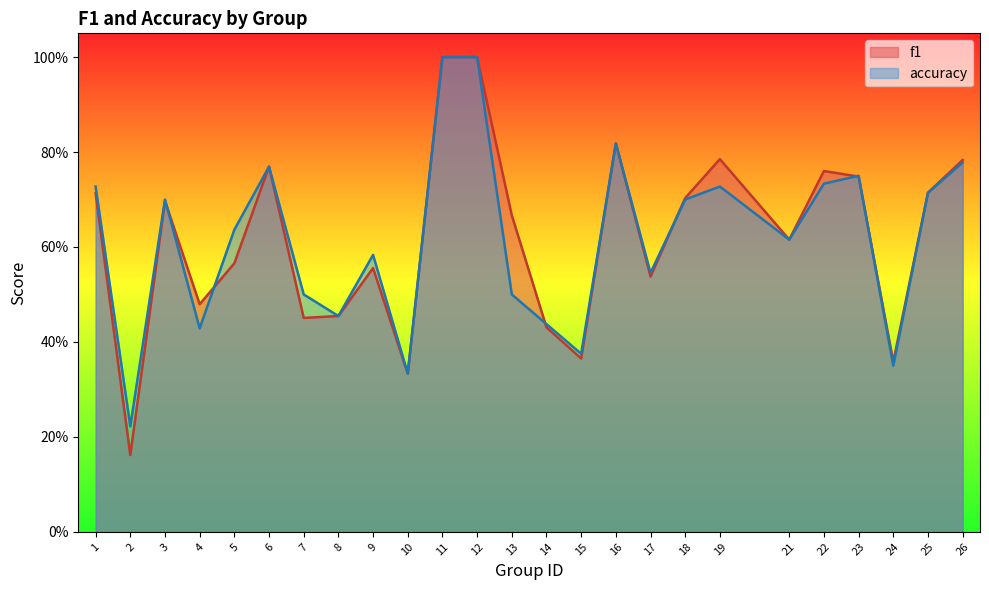

True or false: f1 has more than 2 interior local peaks.

True